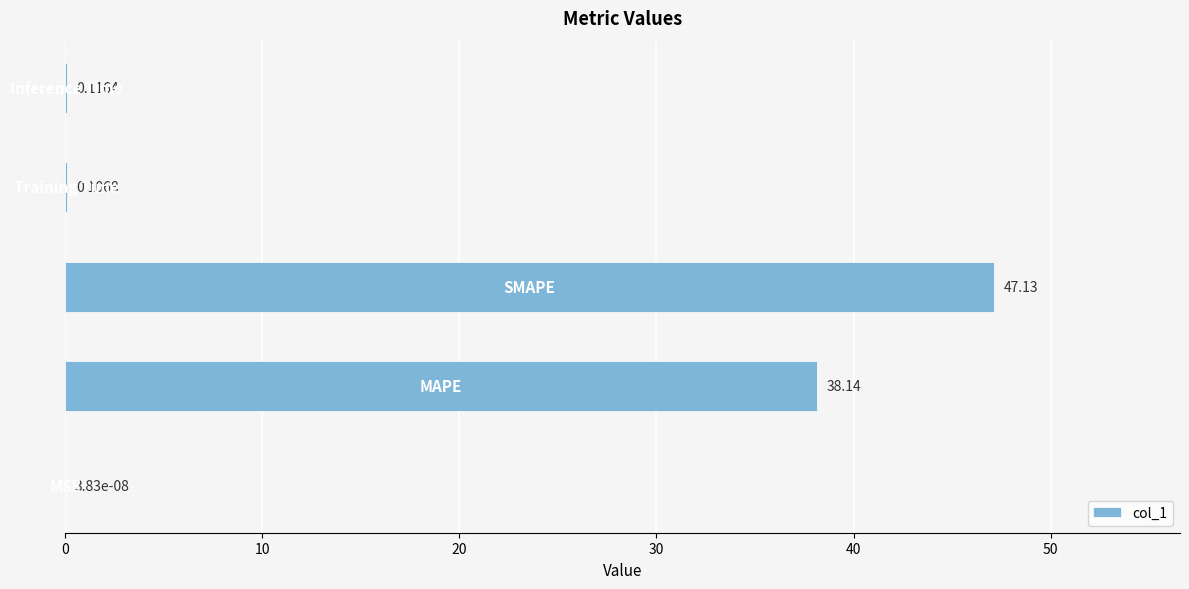

How many positive values are there?

4